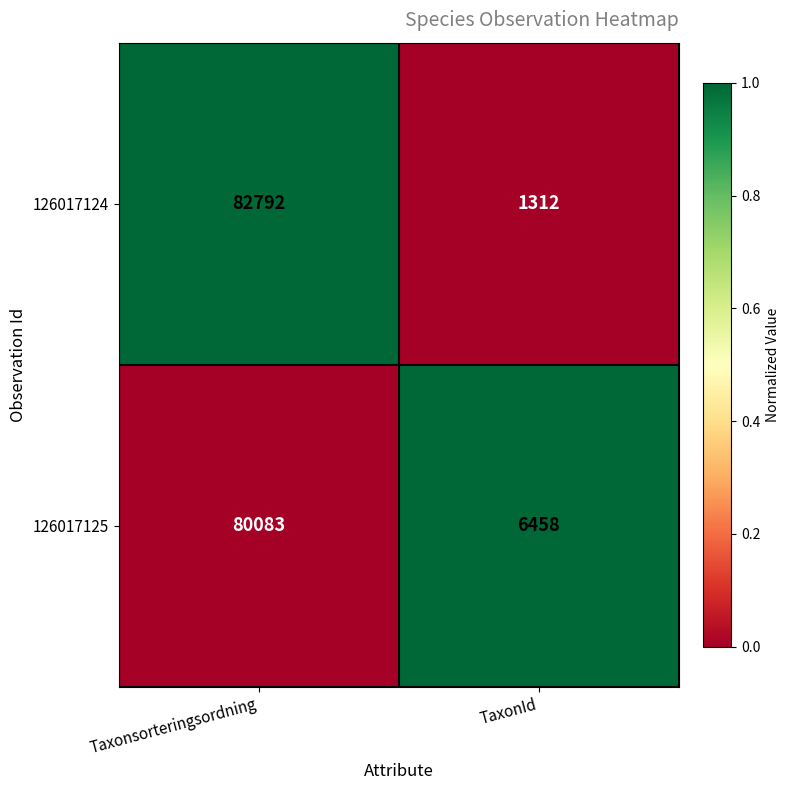

Rank the series by their average value, from lowest to highest.

126017124, 126017125